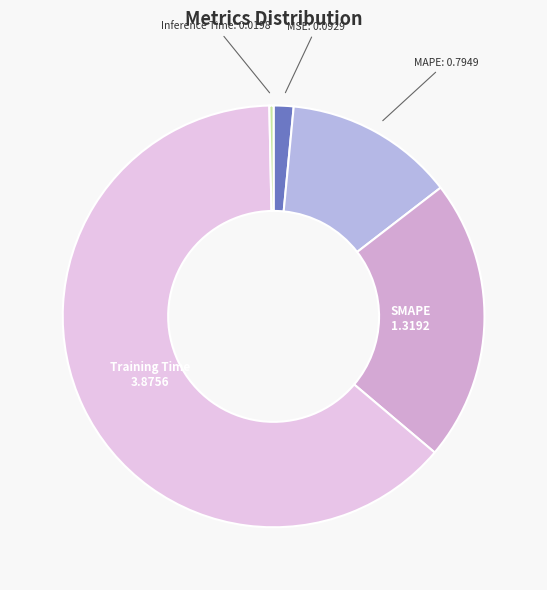

Count the number of slices in the pie.

5